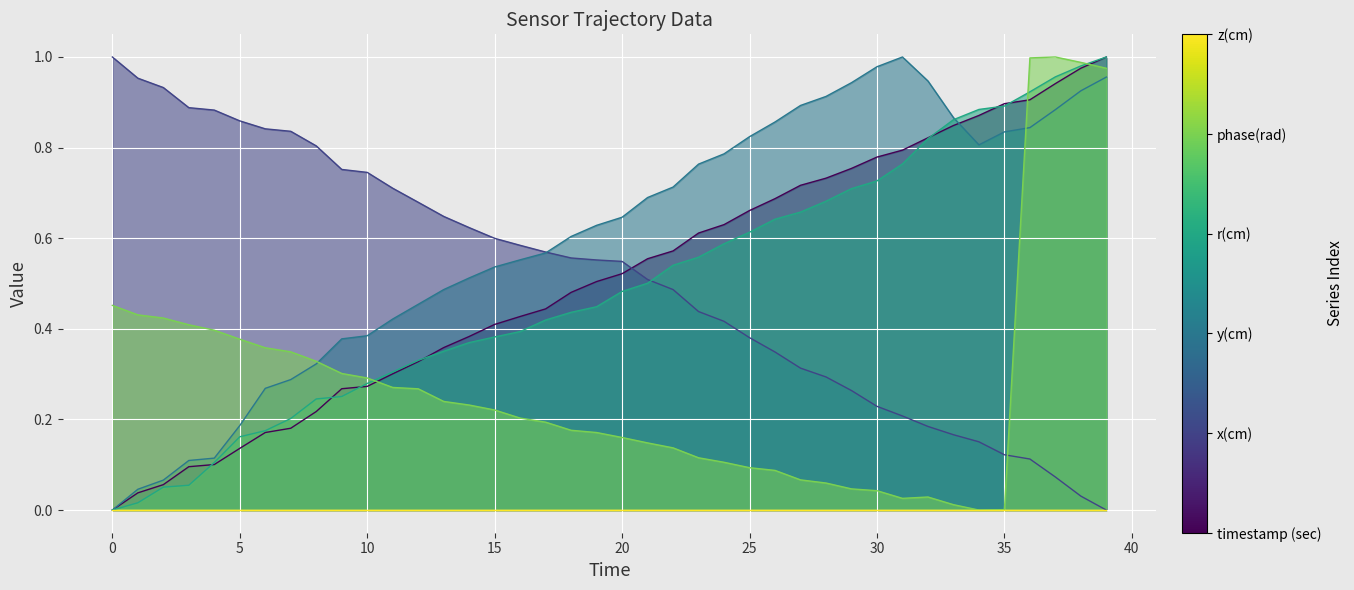

How many times do timestamp (sec) and x(cm) cross each other?

1